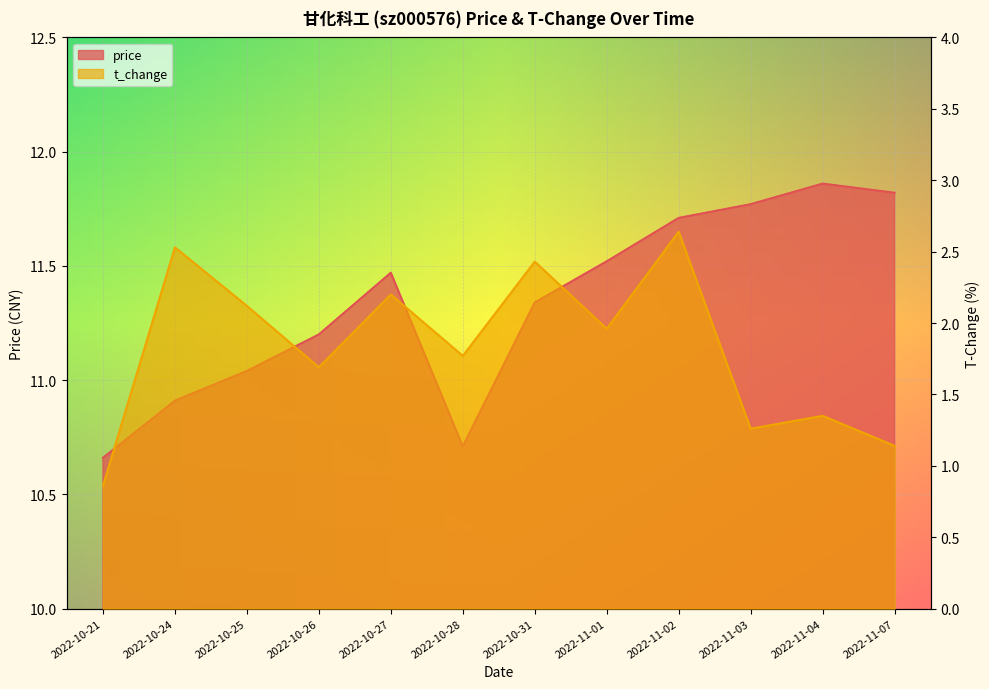

True or false: t_change and price cross at least once.

False